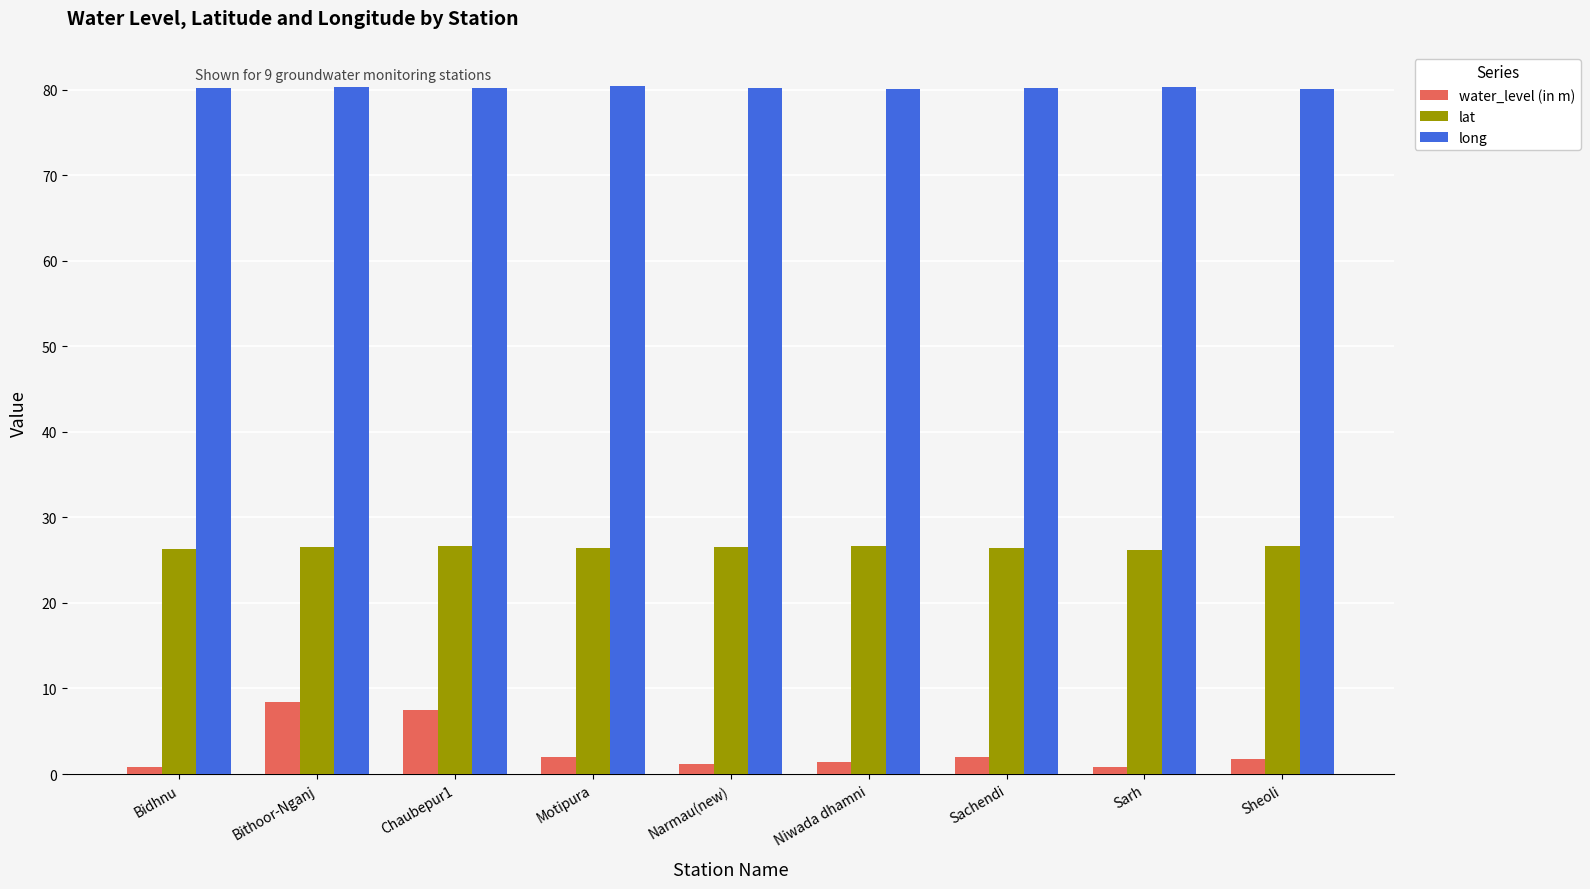

True or false: long has a value of 131.2 at Niwada dhamni.

False